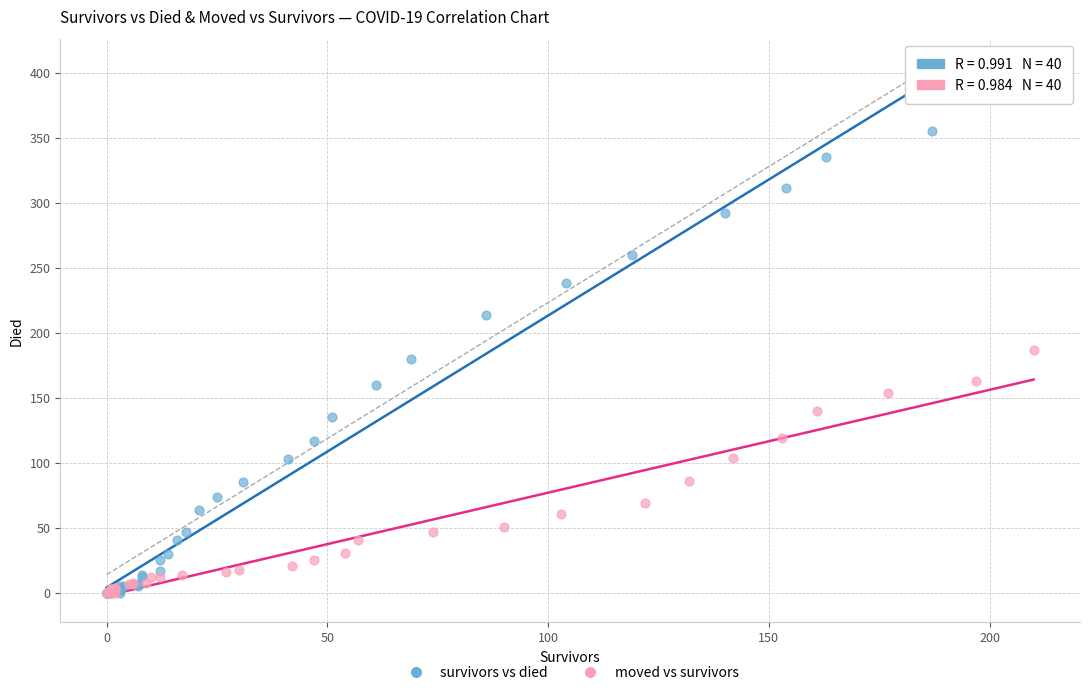

Which series contains the highest Y value?

survivors vs died